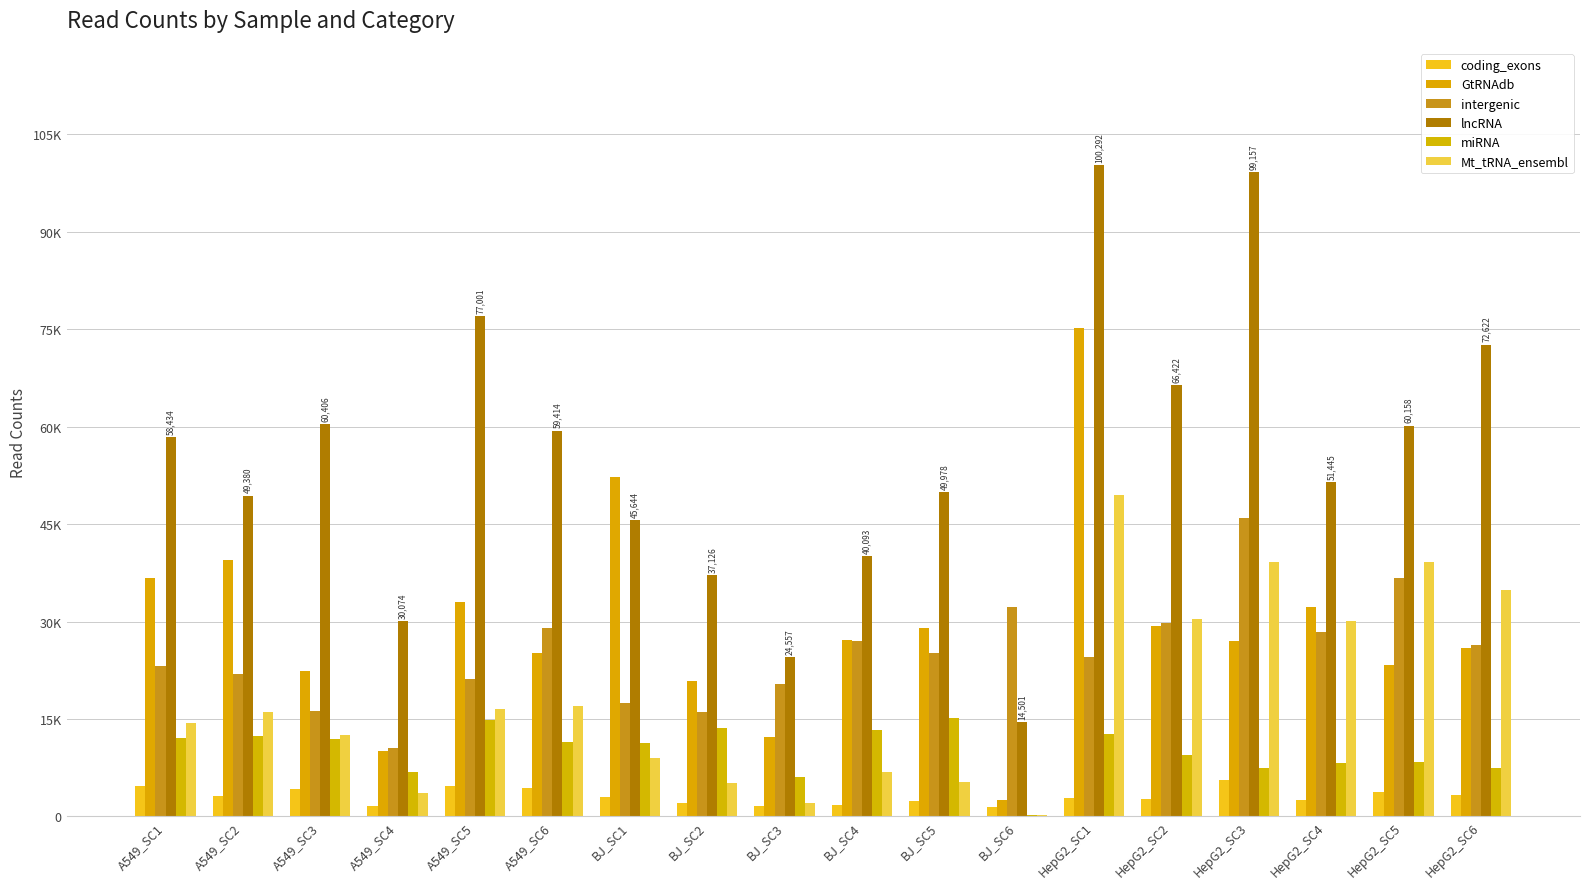

Are the bars grouped side by side (vs. stacked)?

Yes